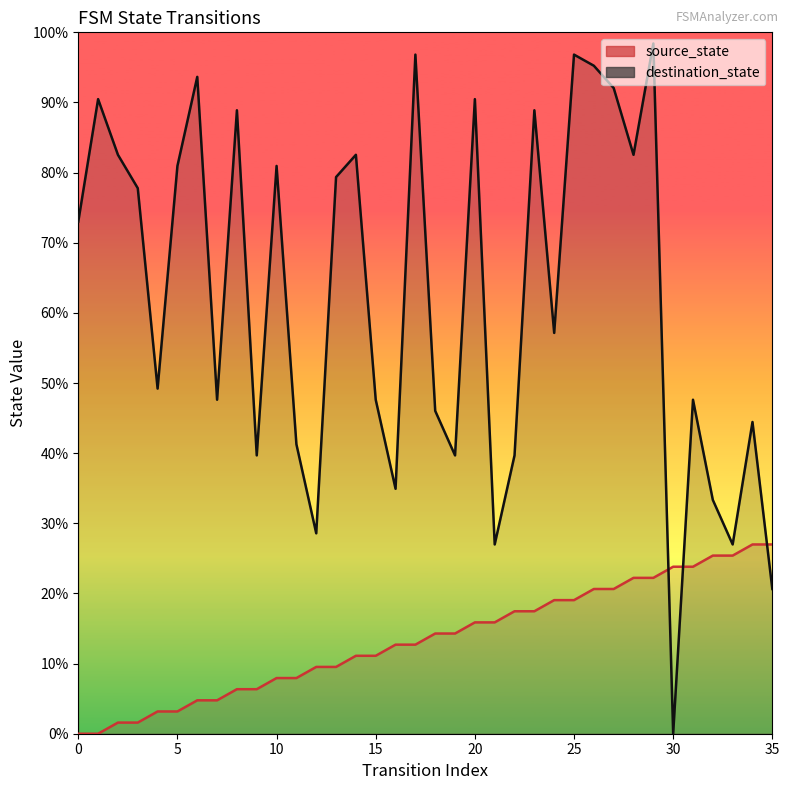

Reading right to left, extract all data points from this chart.

source_state: 35=27.0	34=27.0	33=25.4	32=25.4	31=23.8	30=23.8	29=22.2	28=22.2	27=20.6	26=20.6	25=19.0	24=19.0	23=17.5	22=17.5	21=15.9	20=15.9	19=14.3	18=14.3	17=12.7	16=12.7	15=11.1	14=11.1	13=9.5	12=9.5	11=7.9	10=7.9	9=6.3	8=6.3	7=4.8	6=4.8	5=3.2	4=3.2	3=1.6	2=1.6	1=0.0	0=0.0
destination_state: 35=20.6	34=44.4	33=27.0	32=33.3	31=47.6	30=0.0	29=98.4	28=82.5	27=92.1	26=95.2	25=96.8	24=57.1	23=88.9	22=39.7	21=27.0	20=90.5	19=39.7	18=46.0	17=96.8	16=34.9	15=47.6	14=82.5	13=79.4	12=28.6	11=41.3	10=81.0	9=39.7	8=88.9	7=47.6	6=93.7	5=81.0	4=49.2	3=77.8	2=82.5	1=90.5	0=73.0